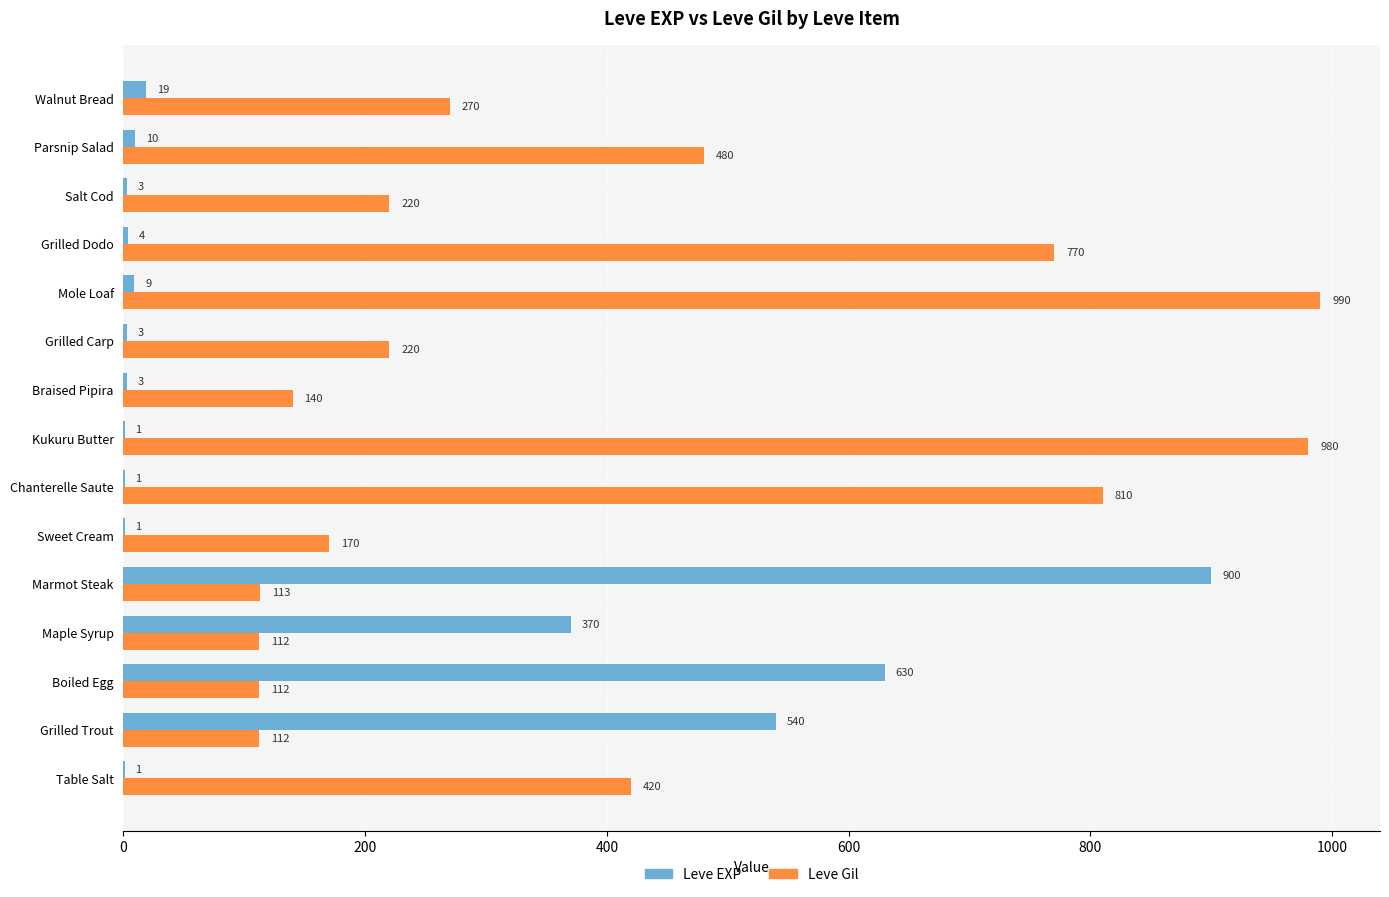

What is the sum of the Leve EXP values at Maple Syrup and Braised Pipira?

373